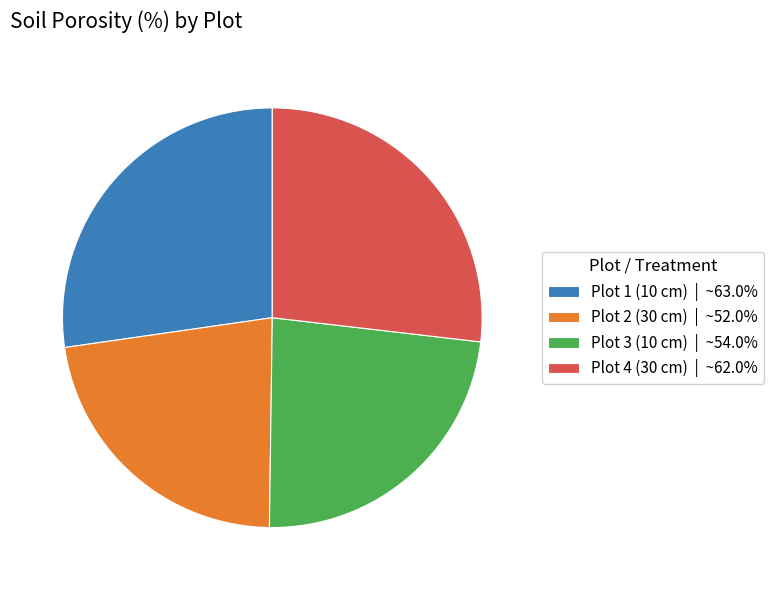

Does any single category account for the majority?

No